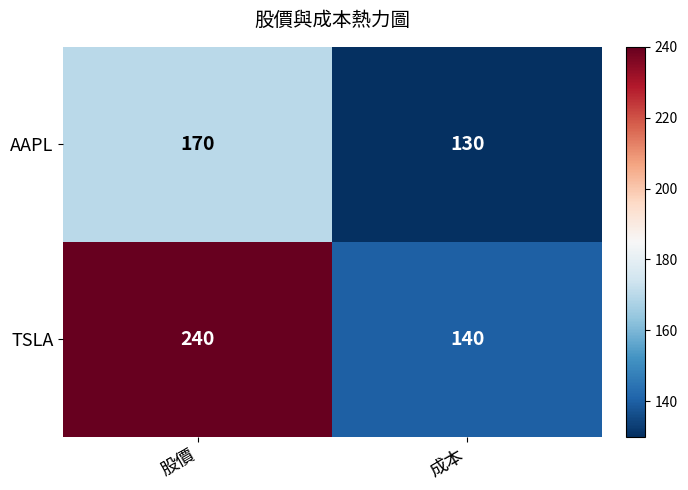

Reading right to left, transcribe all the data shown in this chart.

AAPL: 130	170
TSLA: 140	240